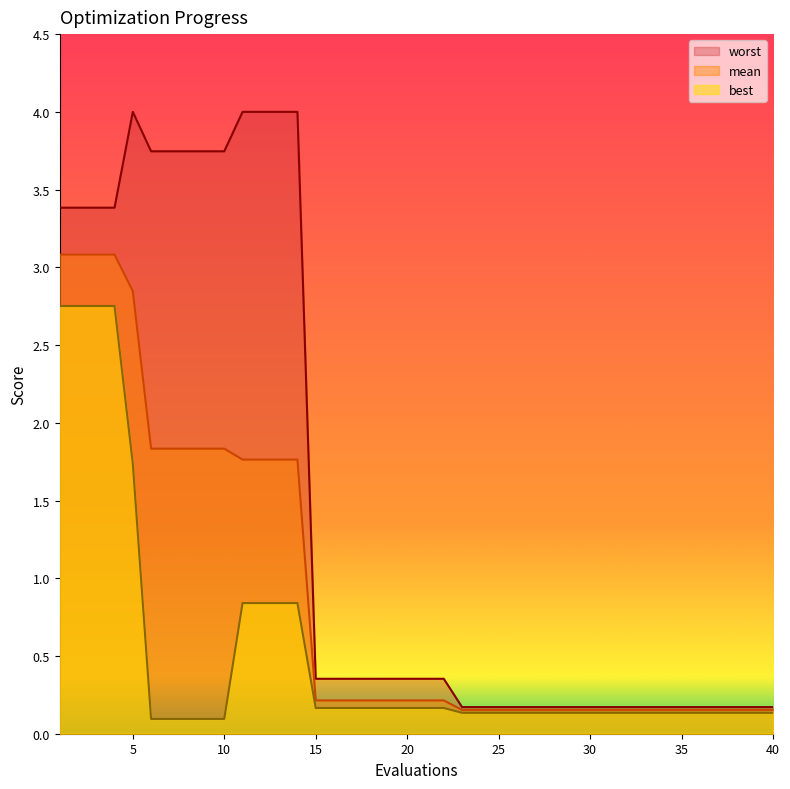

At 34, list the series in order from largest to smallest.

worst, mean, best